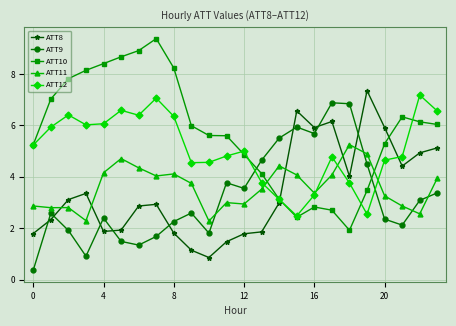

Which series has the largest total across all categories?

ATT10